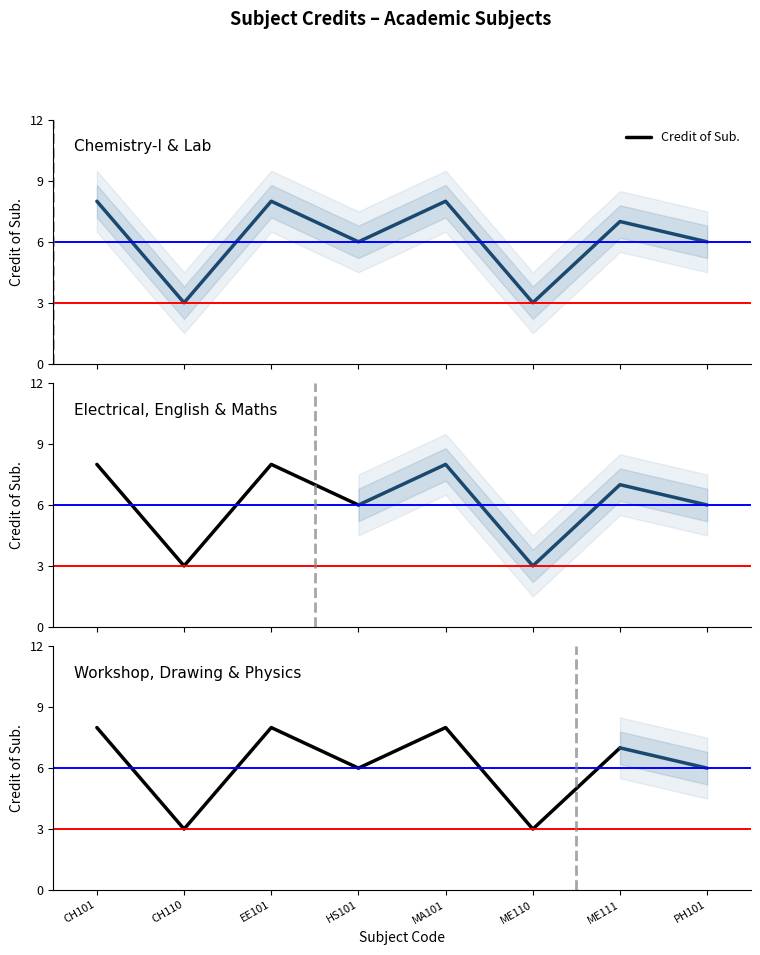

What is the value of the 6th point from the left?

3